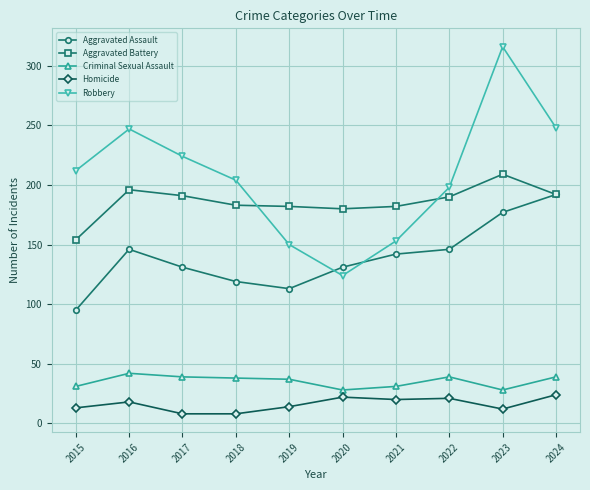

True or false: Criminal Sexual Assault has a value of 10 at 2015.

False